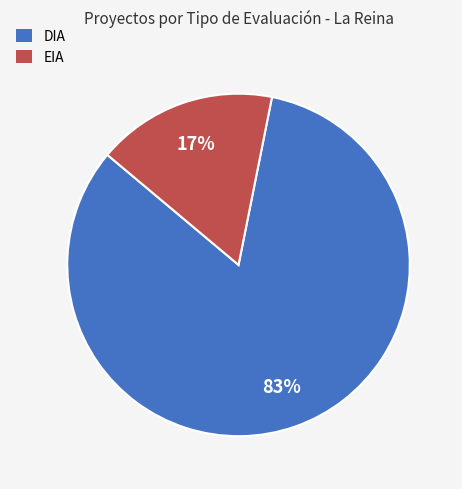

What is the ratio of the value at DIA to the value at EIA?

4.9